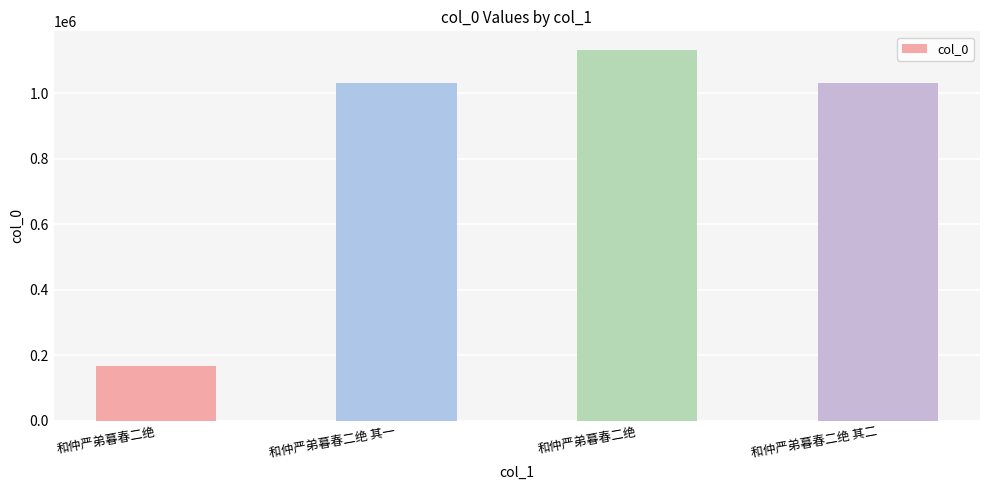

Does the chart contain any negative values?

No